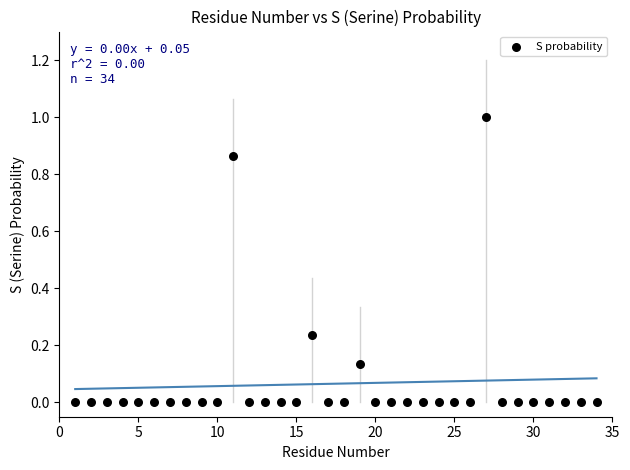

What is the range of Y values (max minus min)?

1.0